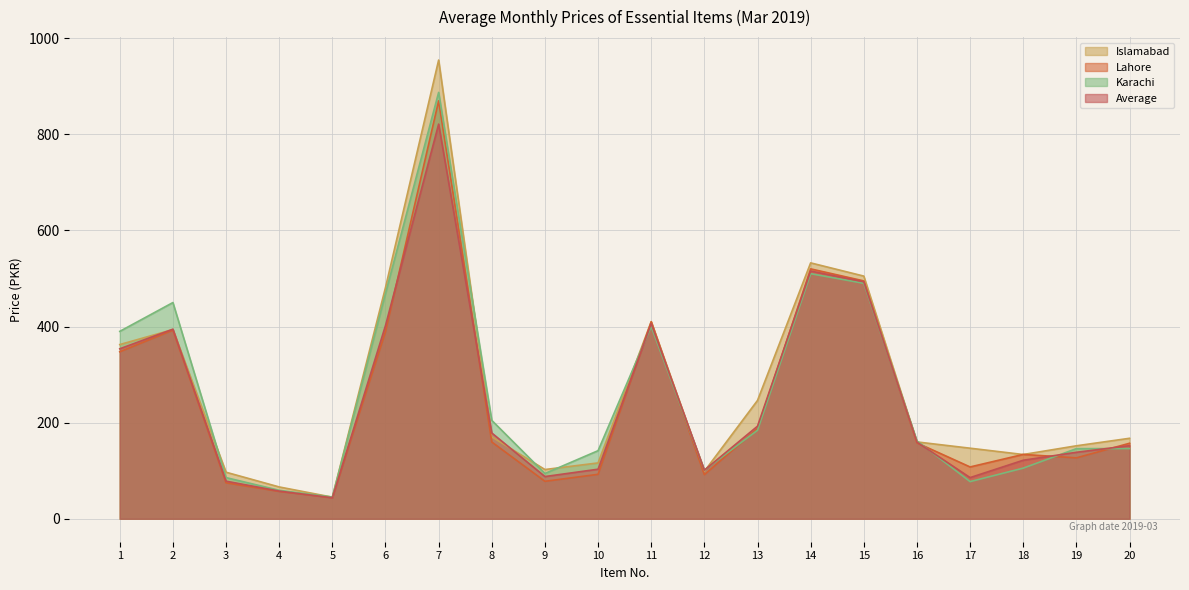

What is the total value across all series at 16?

639.5